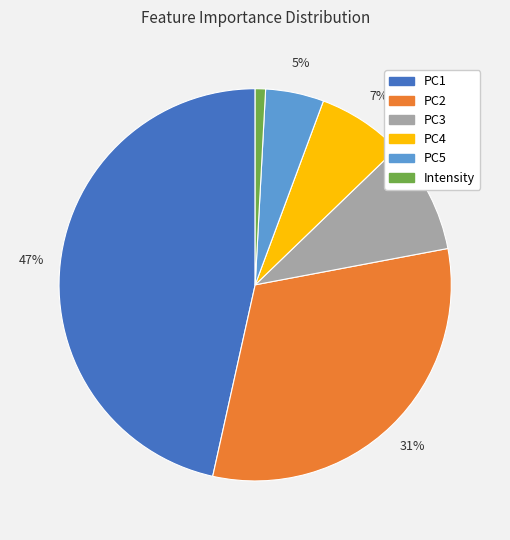

Is there a majority slice in this chart?

No